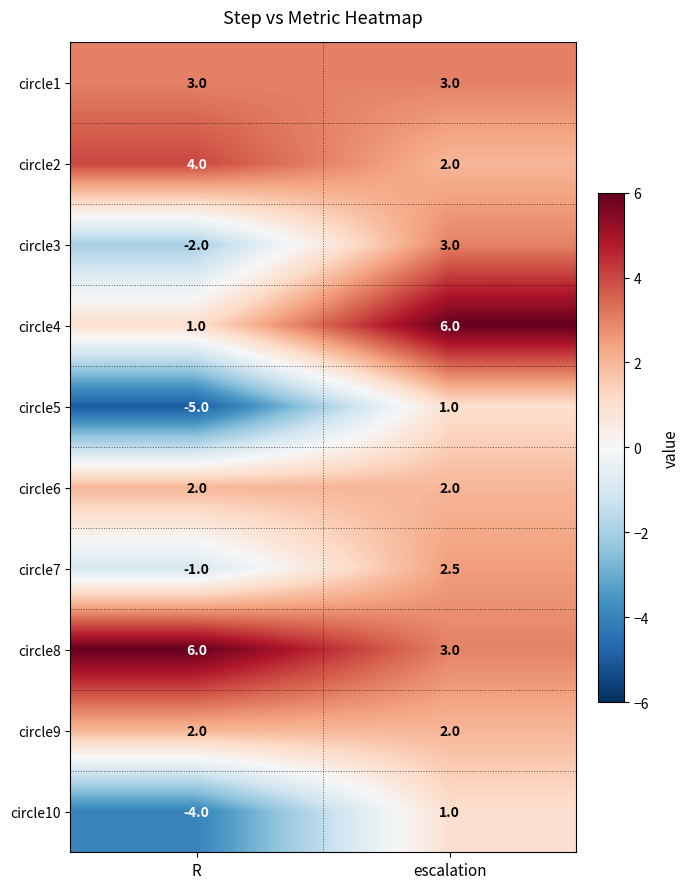

What is the spread (max minus min) of values at escalation?

5.0